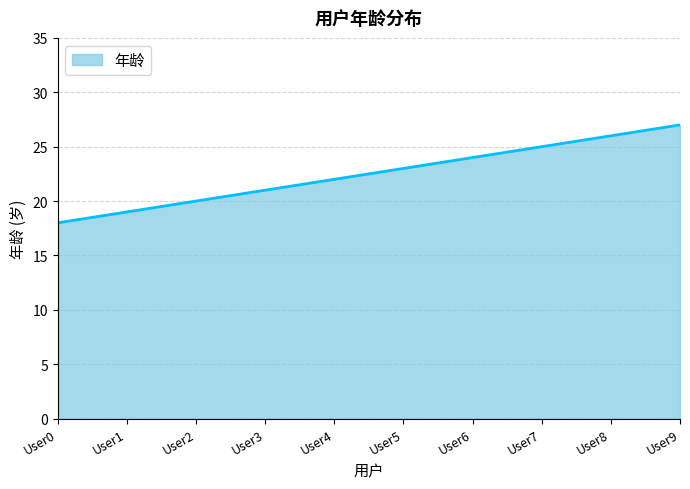

Where is the data nearest to the value 22?

User4